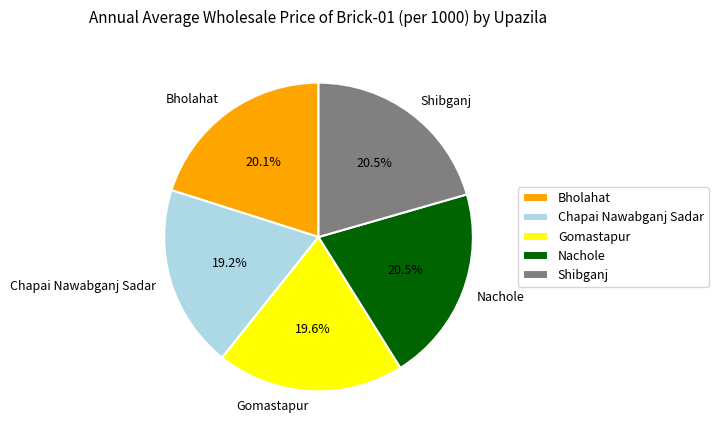

Approximately how many times larger is the value at Shibganj compared to Gomastapur?

1.0